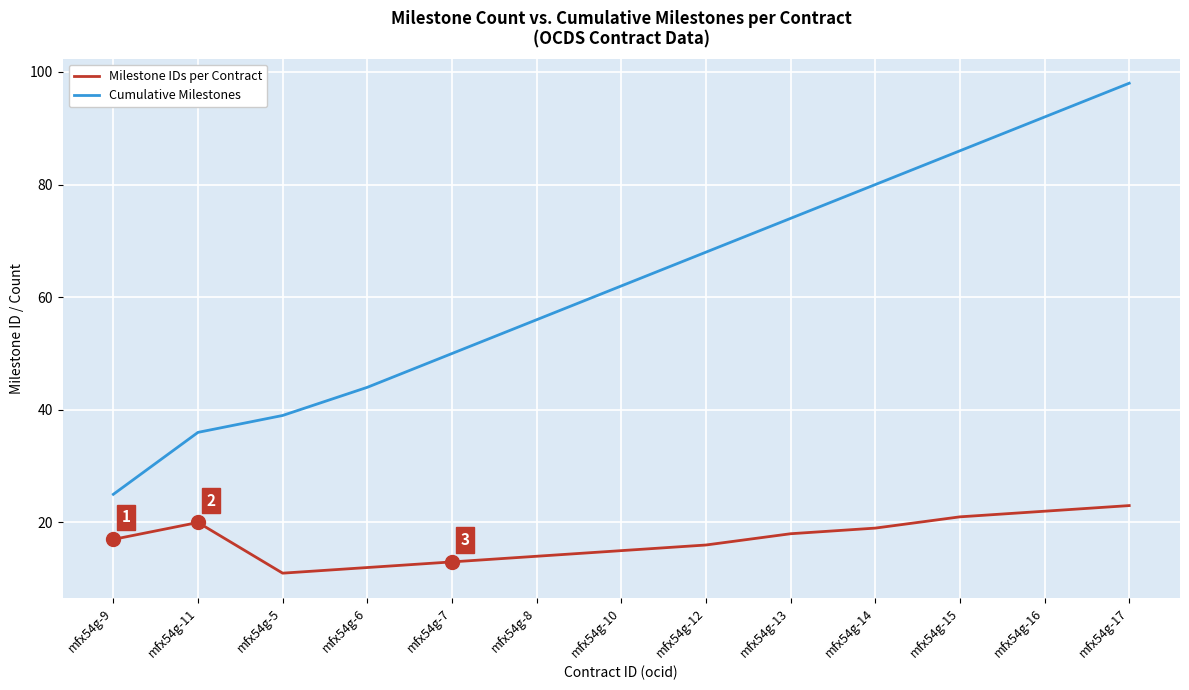

At how many categories does at least one series exceed 11?

13